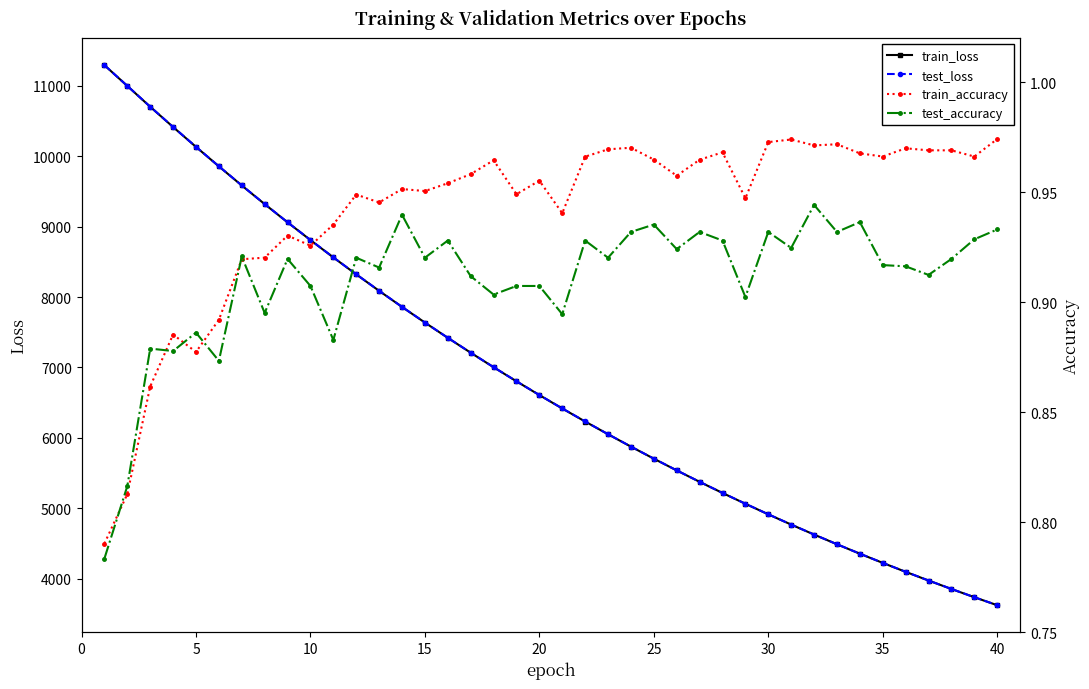

Is it true that test_loss equals 8264.5 at 23?

False